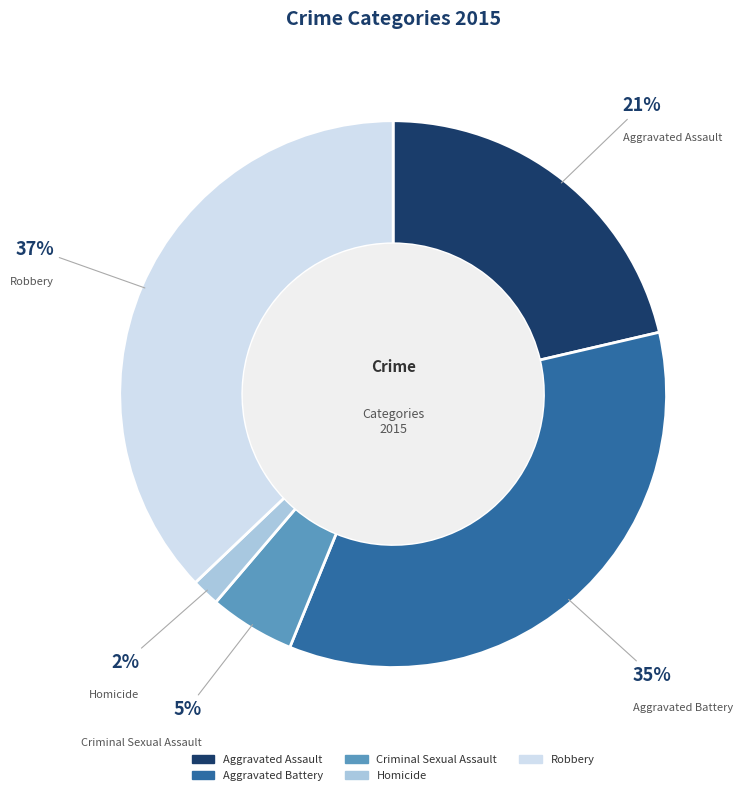

Which slice is the smallest?

Homicide